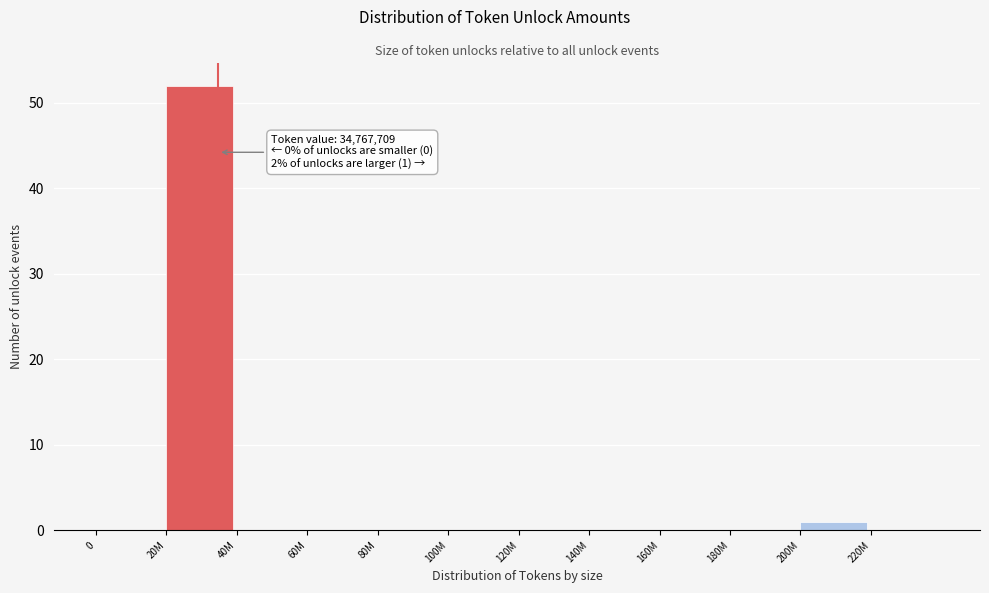

Reading left to right, what are all the values shown in this chart?

0=0	20M=52	40M=0	60M=0	80M=0	100M=0	120M=0	140M=0	160M=0	180M=0	200M=1	220M=0